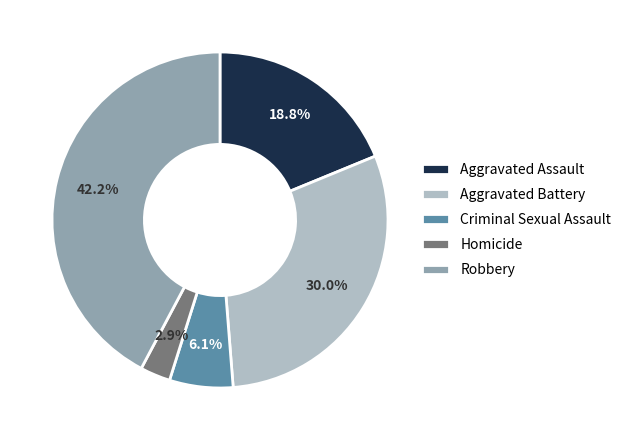

To the nearest percent, what is the difference between the Aggravated Battery and Homicide slice percentages?

27%